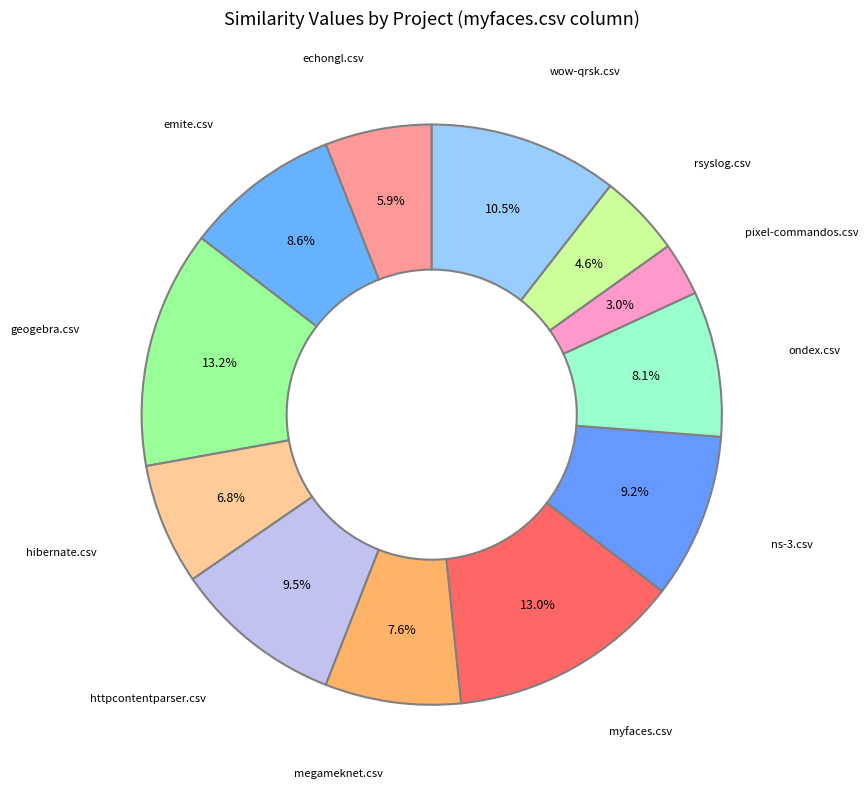

To the nearest percent, what is the difference between the largest and smallest slice percentages?

10%